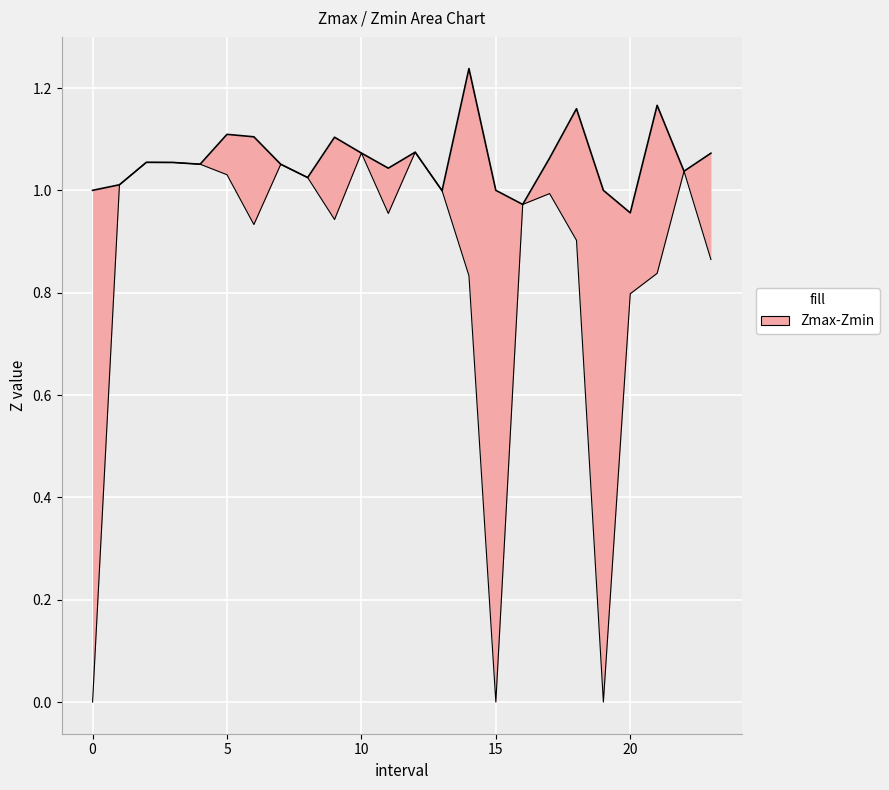

The Zmin series shows 1.0 at 13. True or false?

True